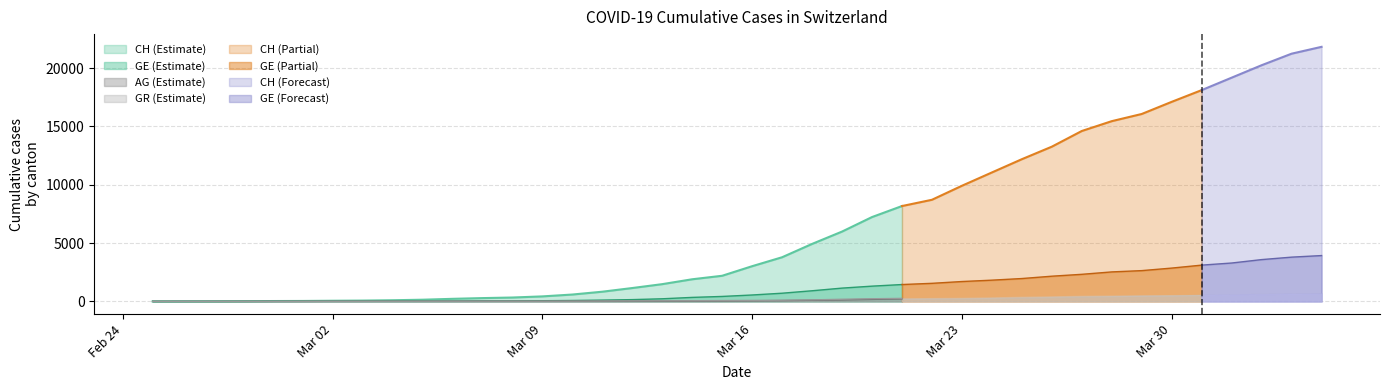

What is the label of the 38th point from the left?

2020-04-02